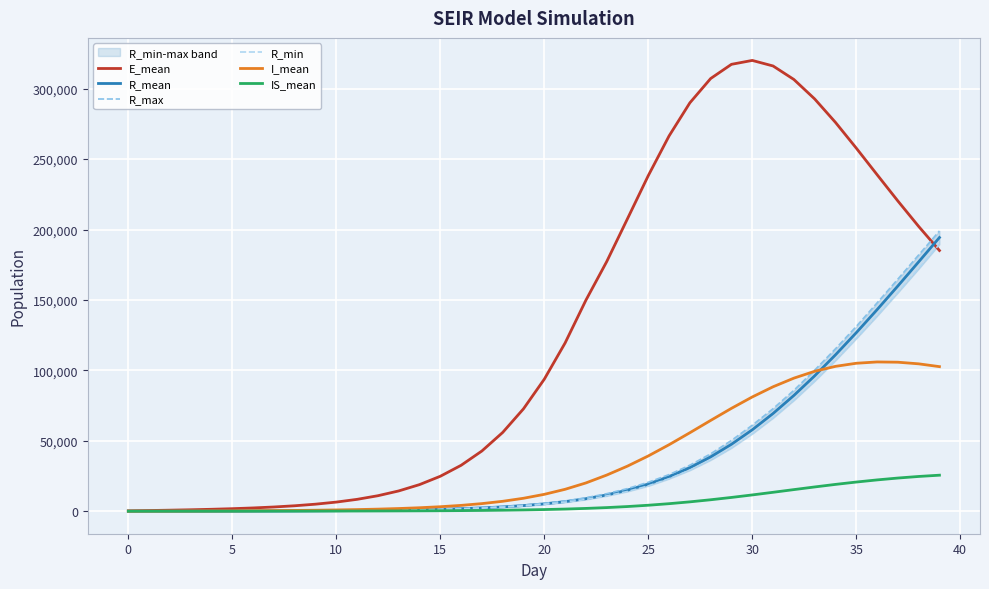

Which series has the largest range (max minus min)?

E_mean